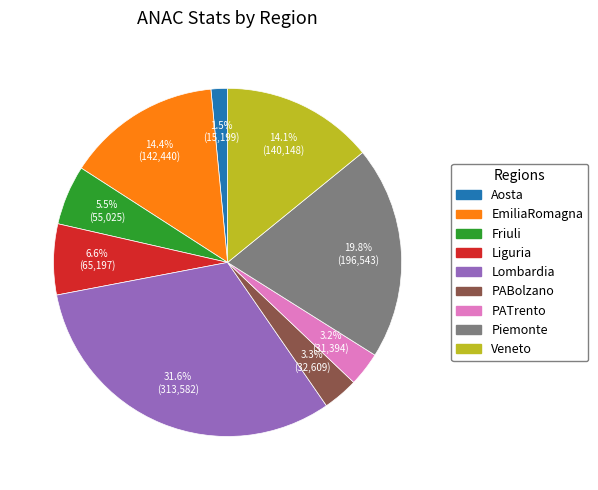

To the nearest percent, what percentage of the pie is Piemonte?

20%